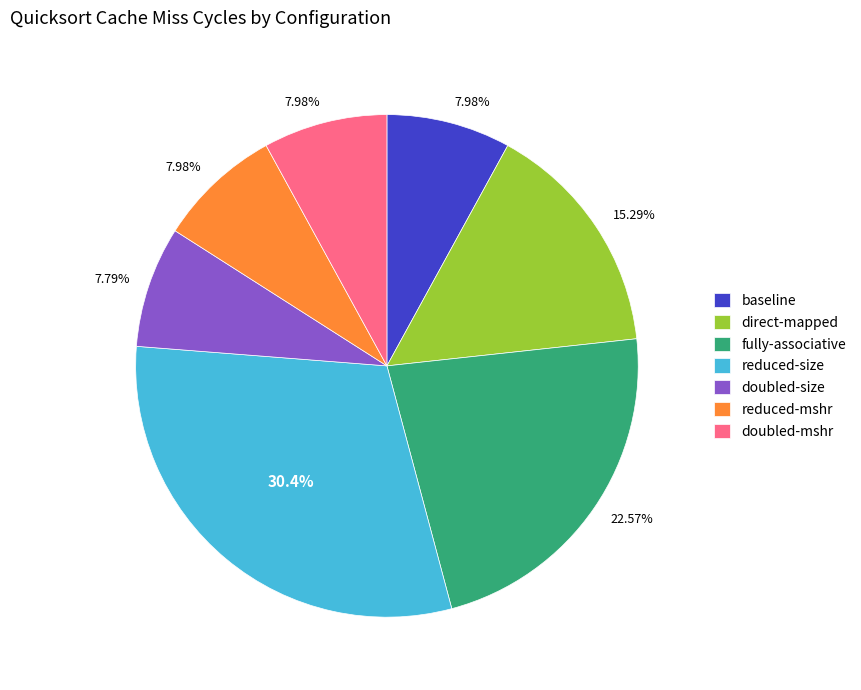

To the nearest percent, what is the average slice percentage?

14%